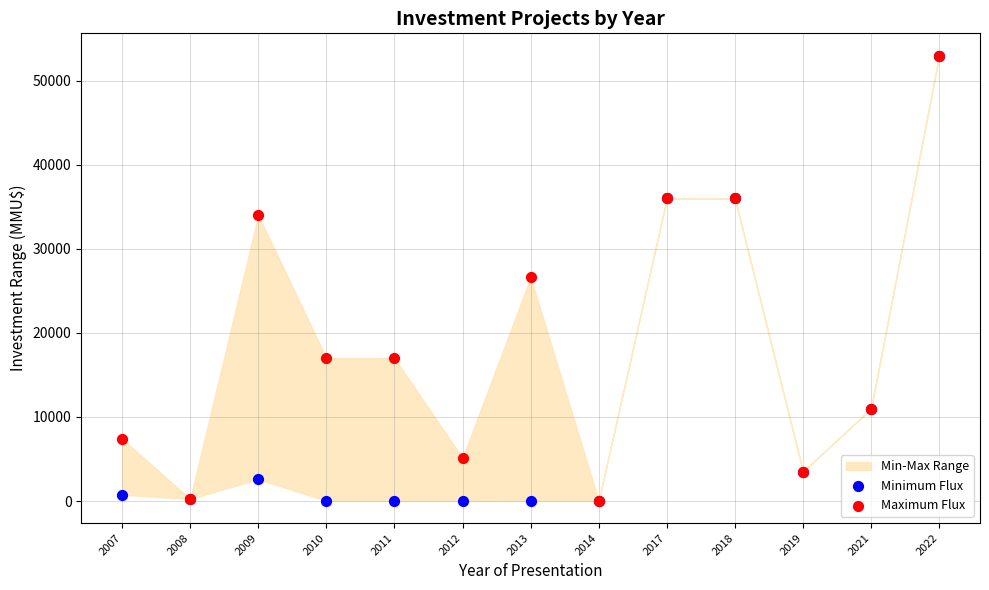

Which series has the widest spread of Y values?

Minimum Flux